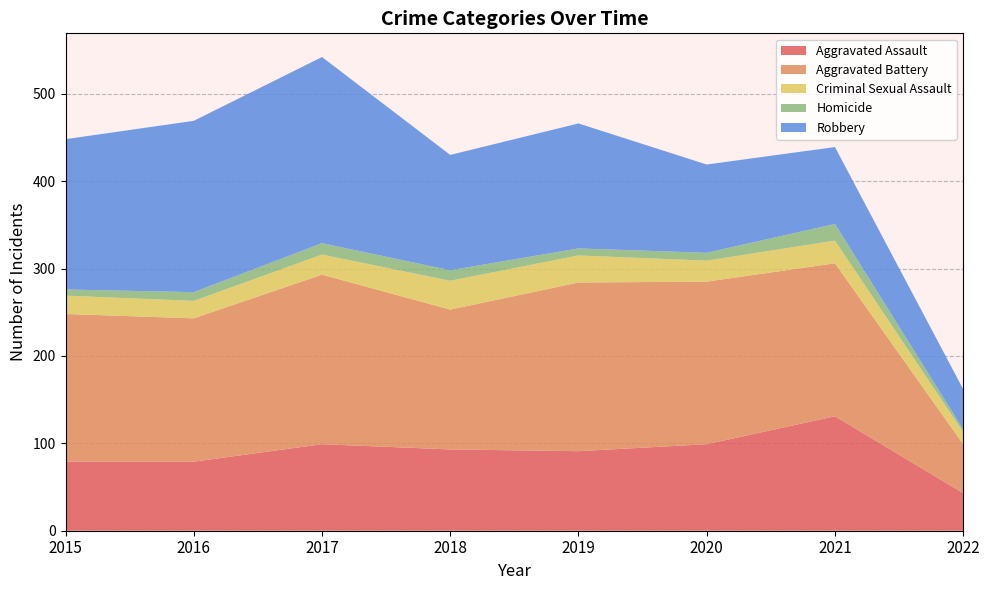

Reading left to right, list all the values displayed in this chart.

Aggravated Assault: 79	79	99	93	91	99	131	43
Aggravated Battery: 169	164	194	160	193	186	175	56
Criminal Sexual Assault: 21	20	23	33	31	24	26	14
Homicide: 7	10	13	12	8	9	19	3
Robbery: 172	196	213	132	143	101	88	46